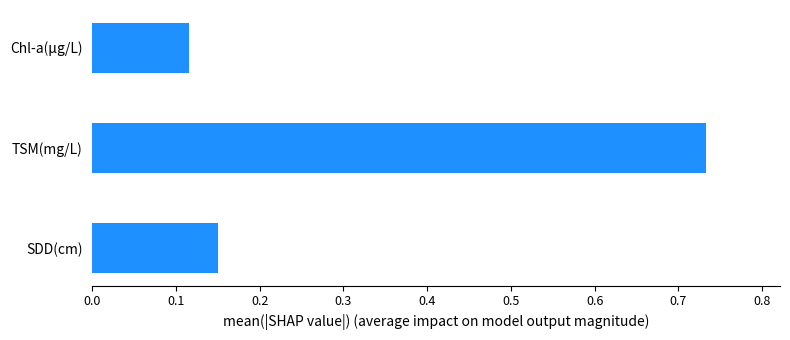

What is the change in value from SDD(cm) to TSM(mg/L)?

+0.6